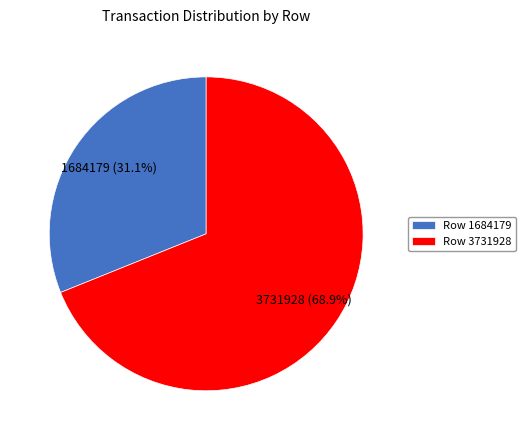

To the nearest percent, what is the difference between the Row 1684179 and Row 3731928 slice percentages?

38%